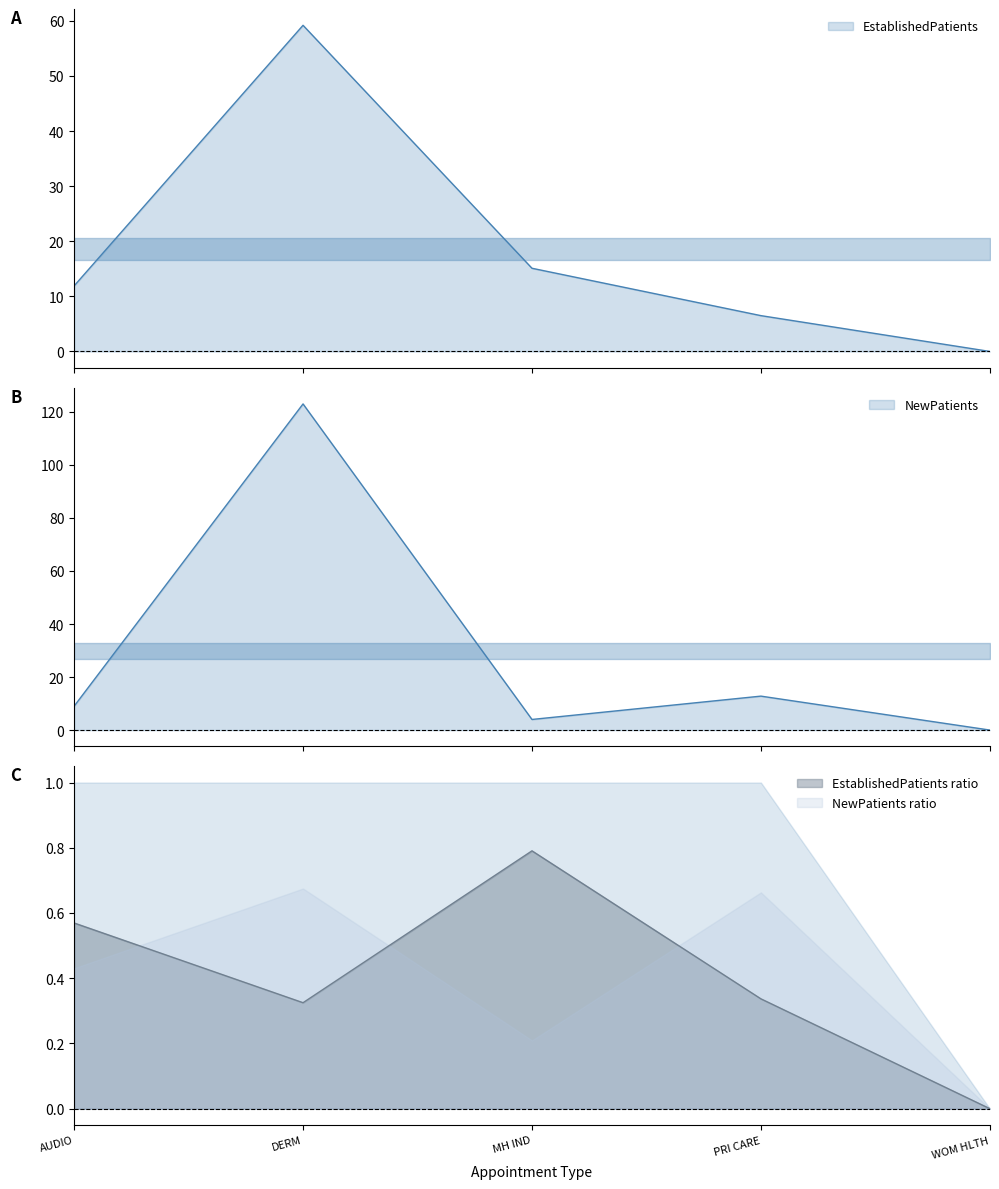

What is the difference between the highest and lowest values at MH IND?

11.1